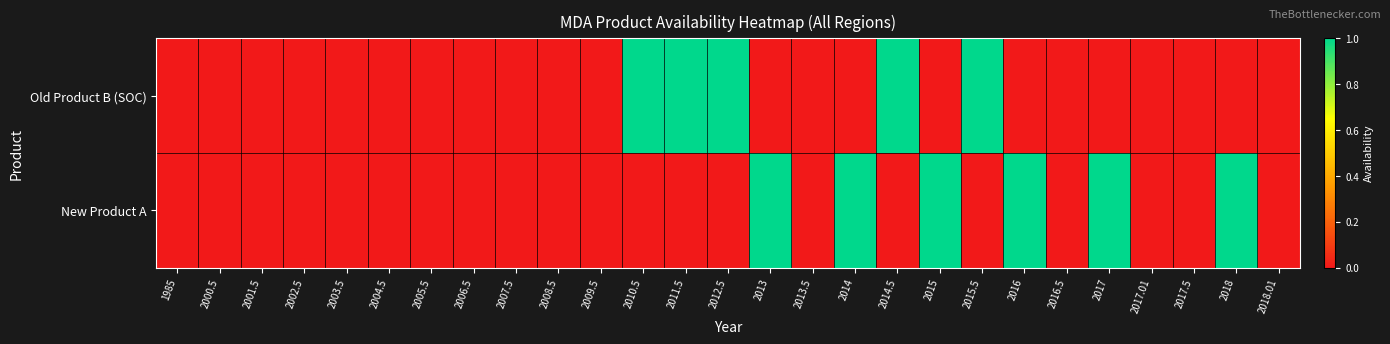

At how many categories does at least one series exceed 0?

11